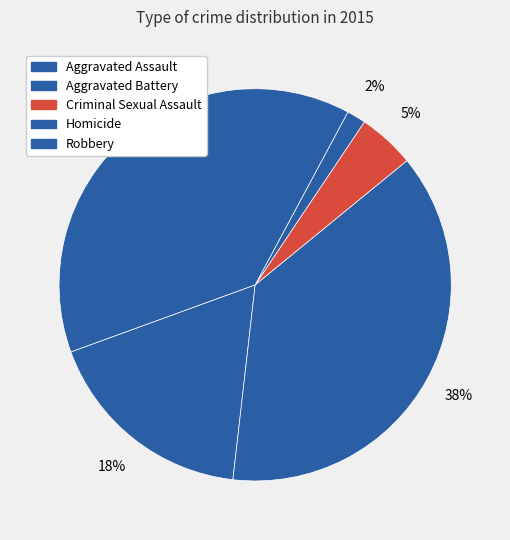

What portion of the pie excludes Criminal Sexual Assault?

95.3%